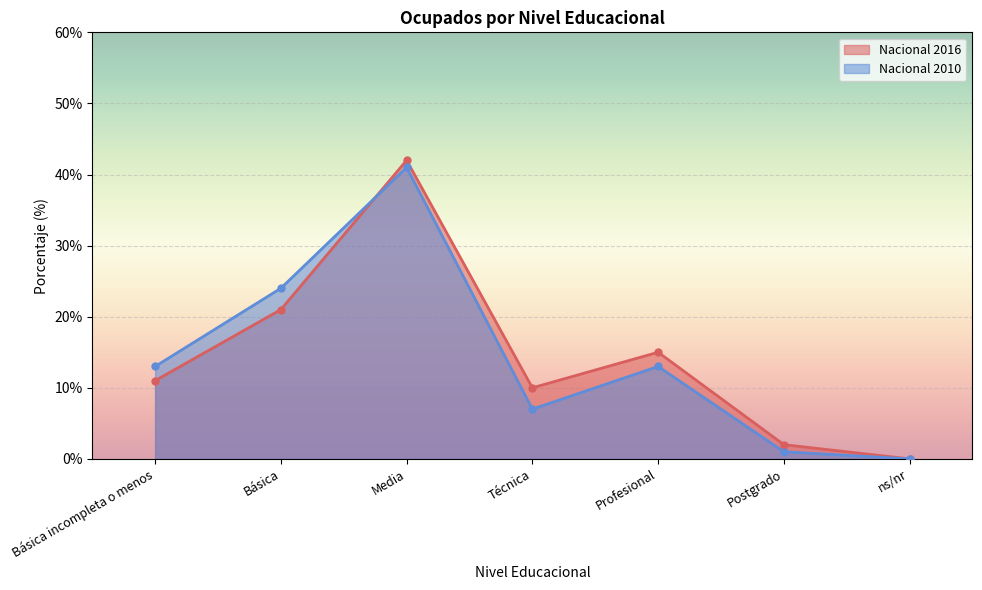

What is the label of the 3rd point from the right?

Profesional